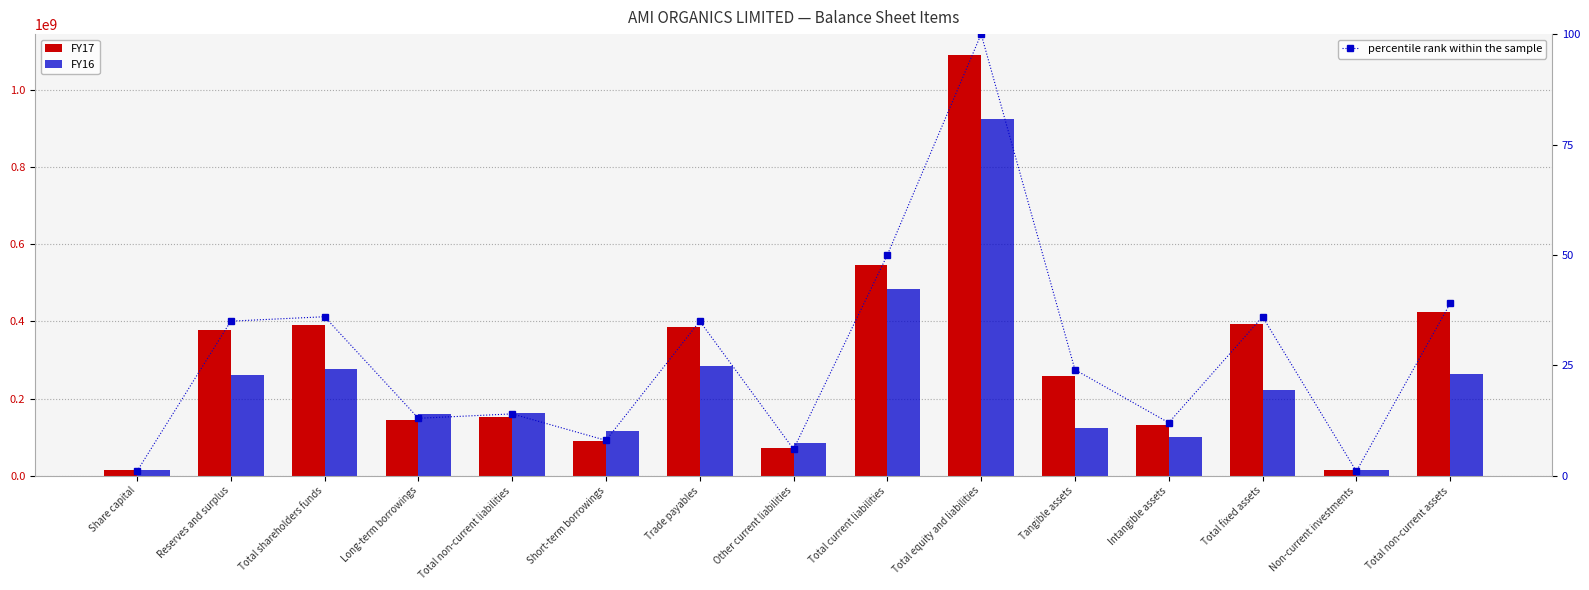

What is the difference between the maximum and minimum values in the FY16 series?

910363383